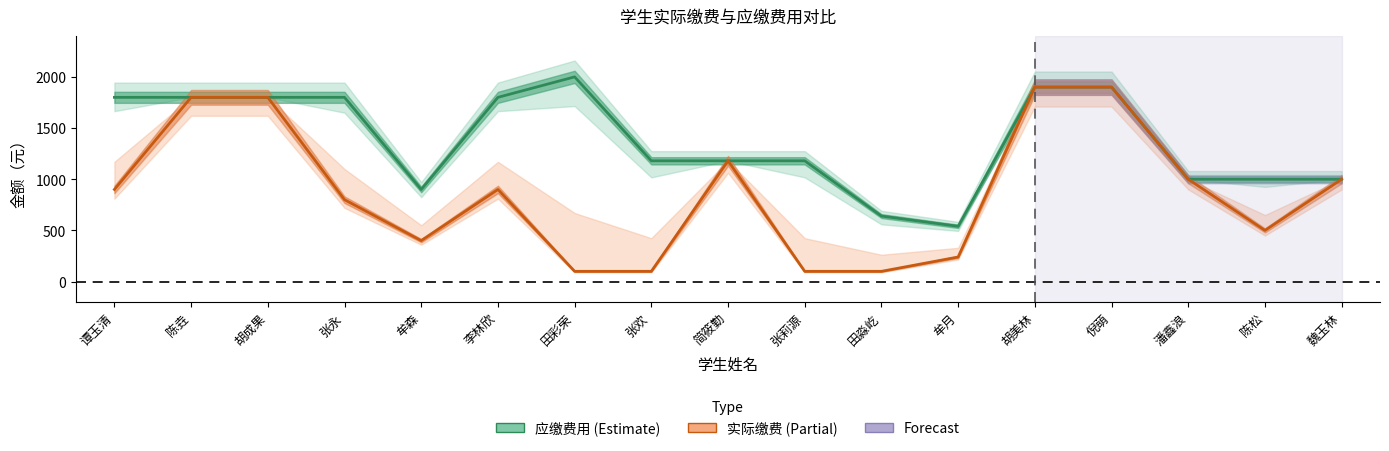

Which category has the highest value in the 实际缴费 series?

胡美林